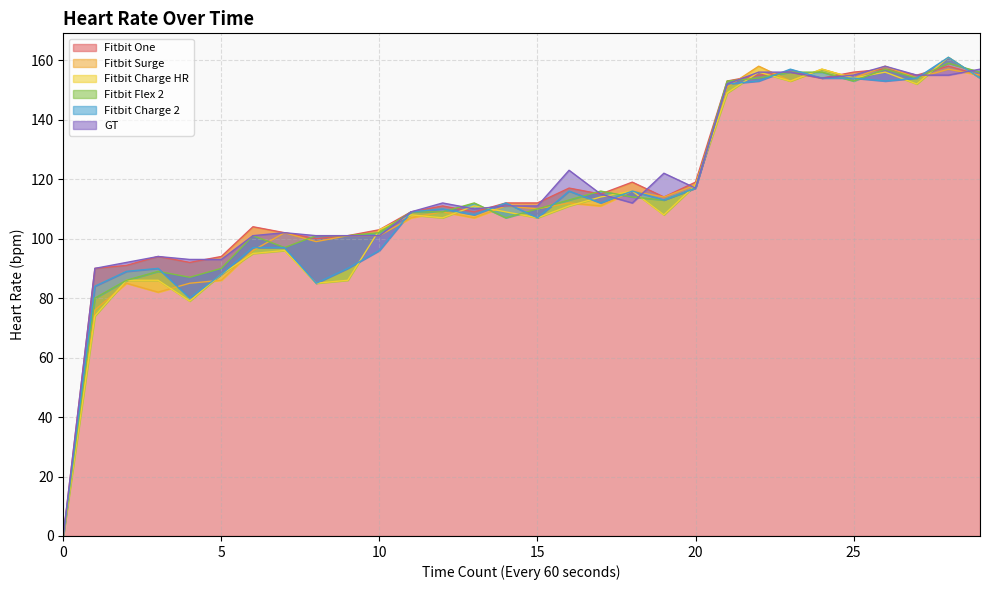

How many lines are shown in the chart?

6